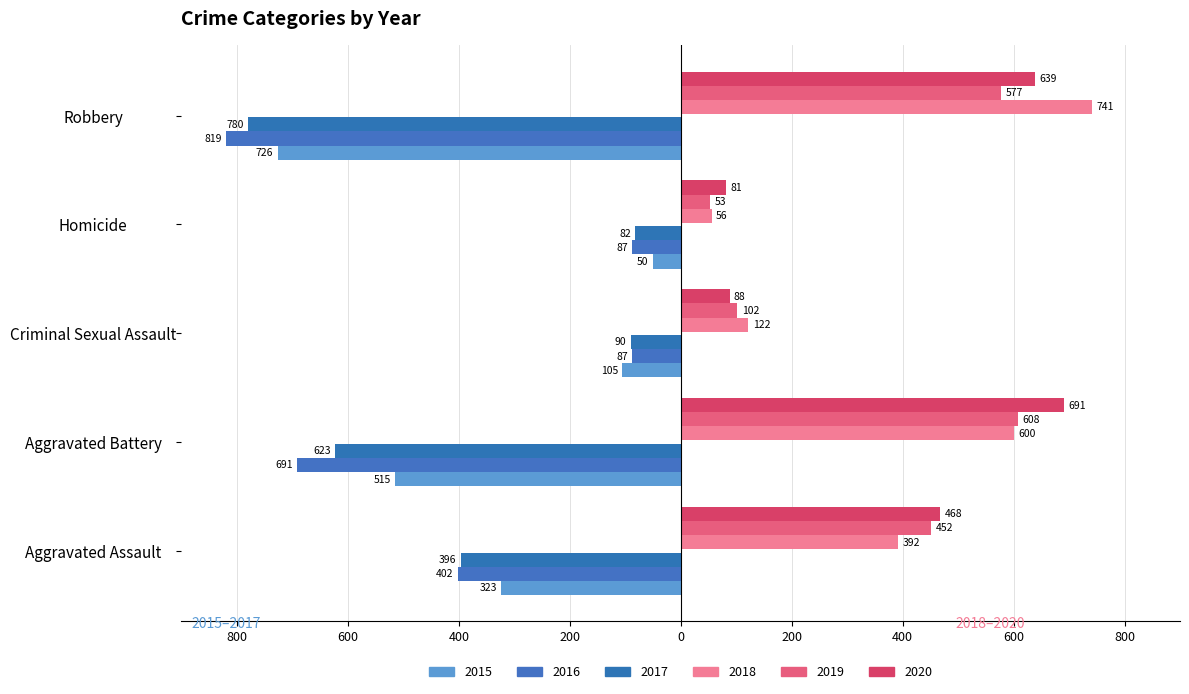

What is the sum of all 2019 values?

1792